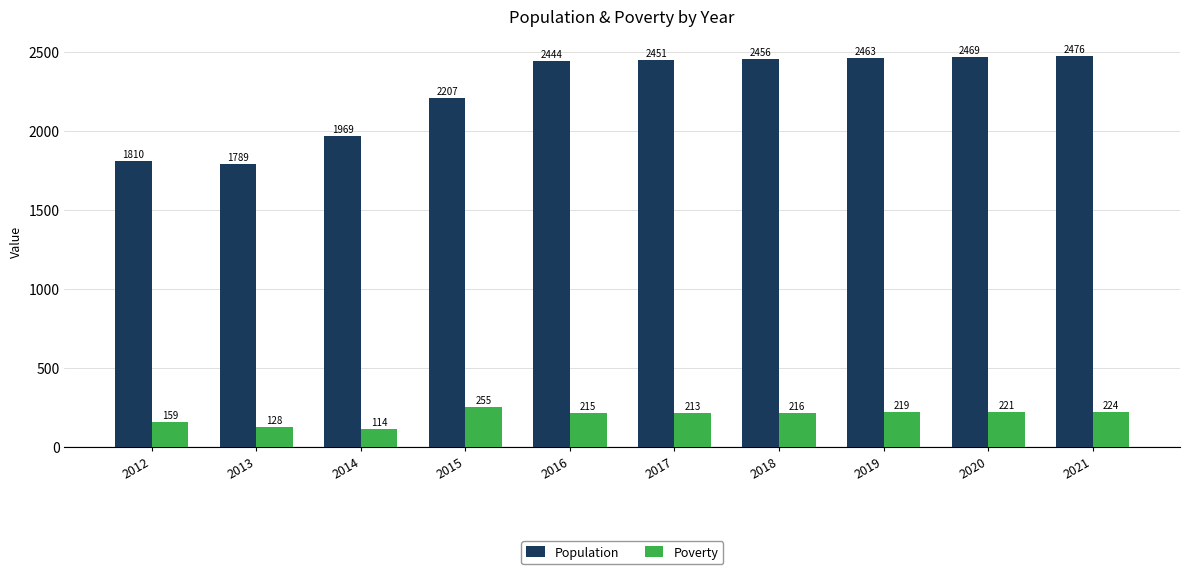

Read the Poverty value at 2016.

215